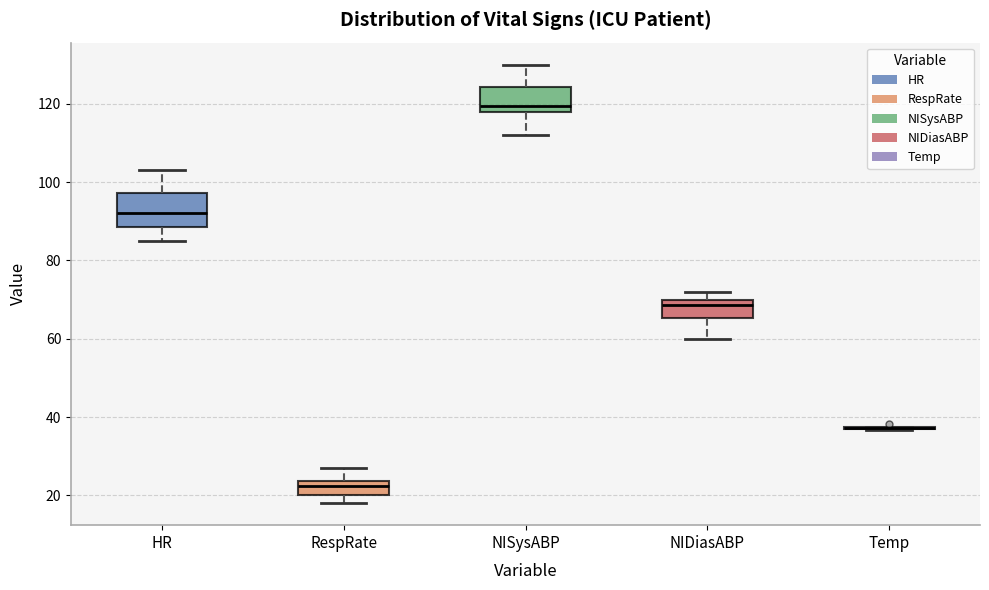

Reading left to right, read every box against the y-axis: the position of its median line, the range the box covers, and the ends of its whiskers. The values are not printed on the chart, so give them approximately, as read against the axis.

HR: median 92, box 88 to 98, whiskers 86 to 104
RespRate: median 22, box 20 to 24, whiskers 18 to 28
NISysABP: median 120, box 118 to 124, whiskers 112 to 130
NIDiasABP: median 68, box 66 to 70, whiskers 60 to 72
Temp: box collapsed to a line at 38, whiskers 36 to 38